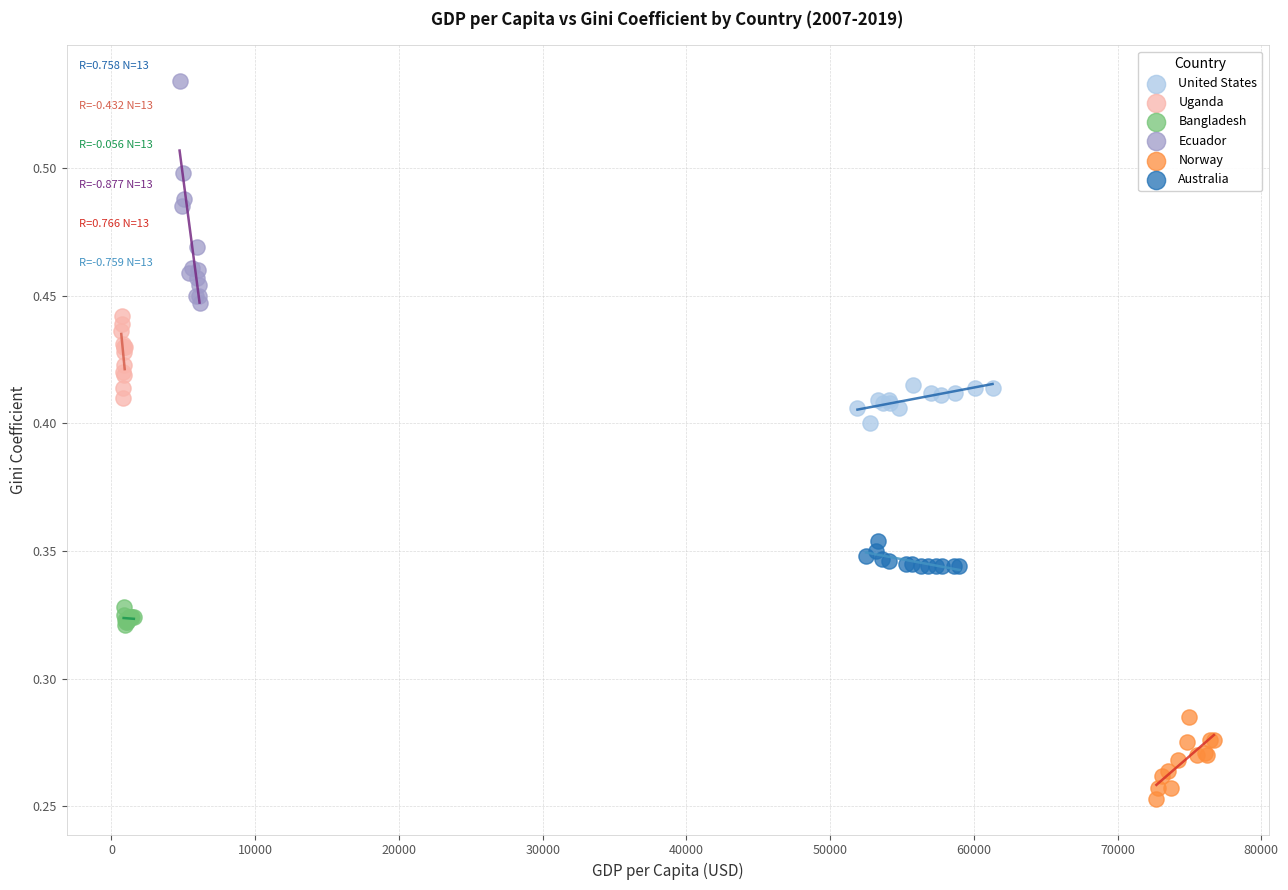

Which series has the widest spread of Y values?

Ecuador